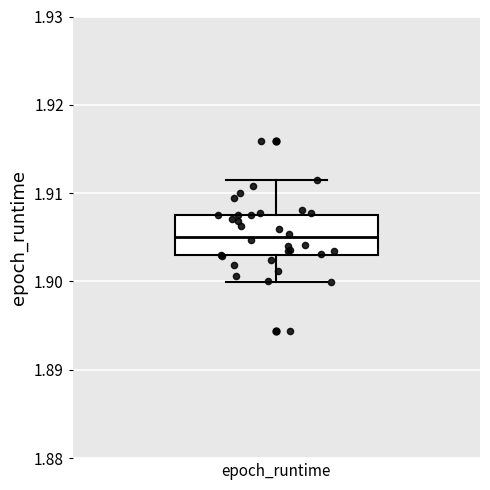

Transcribe this box plot: give where the median line is, the range the box spans, and where the two whiskers end, as read against the y-axis. The values are not printed on the chart, so give them approximately, as read against the axis.

median 1.905, box 1.903 to 1.908, whiskers 1.900 to 1.911